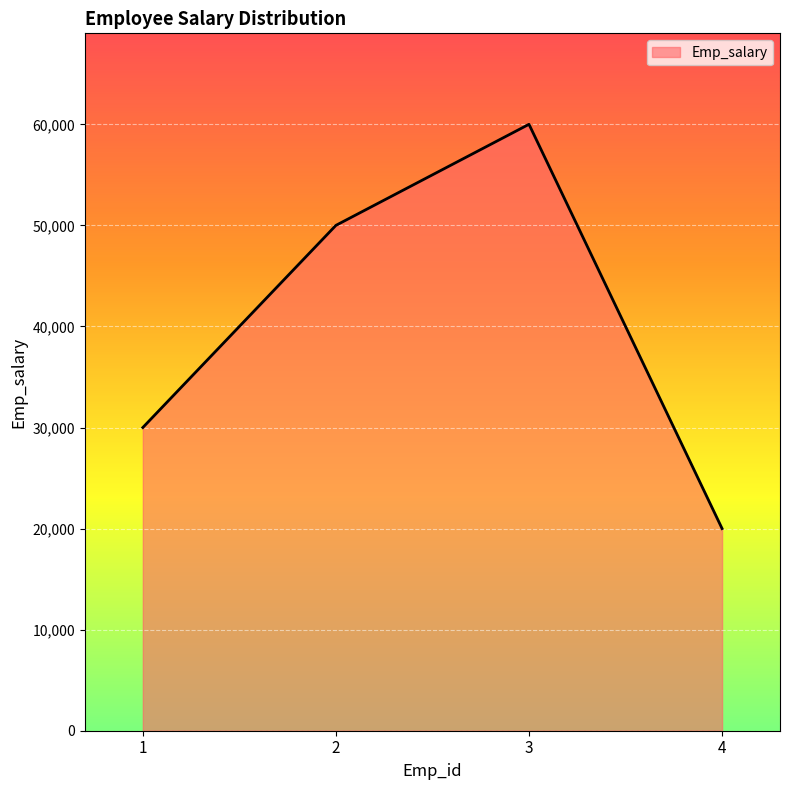

Reading left to right, what are all the values shown in this chart?

30000	50000	60000	20000